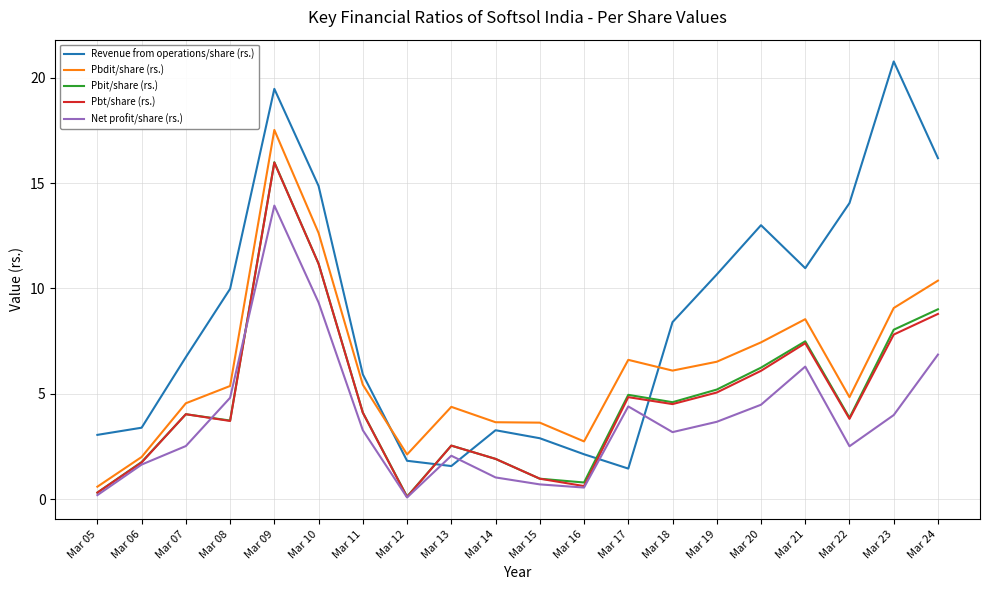

The value of Pbt/share (rs.) at Mar 06 is 1.7. True or false?

True